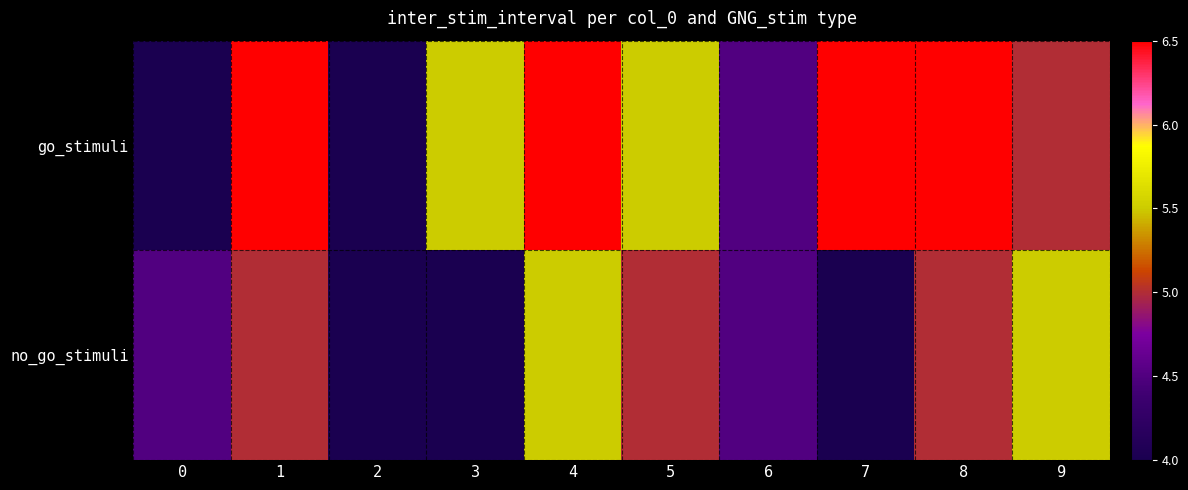

Count the number of categories in the chart.

10